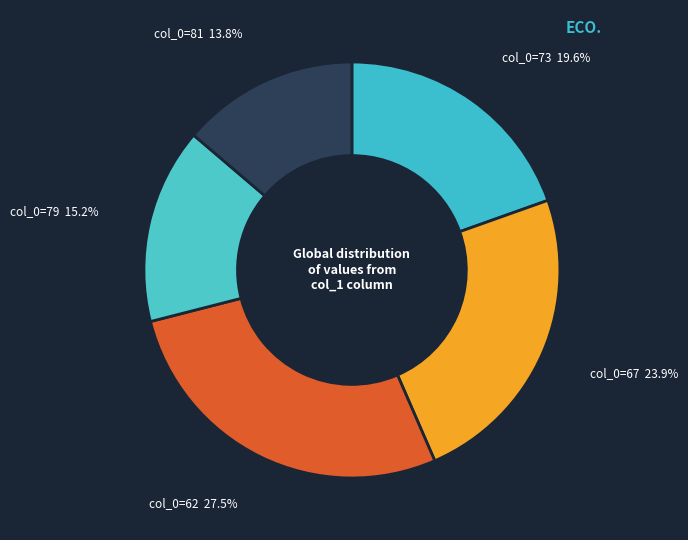

Which slice is the largest?

col_0=62